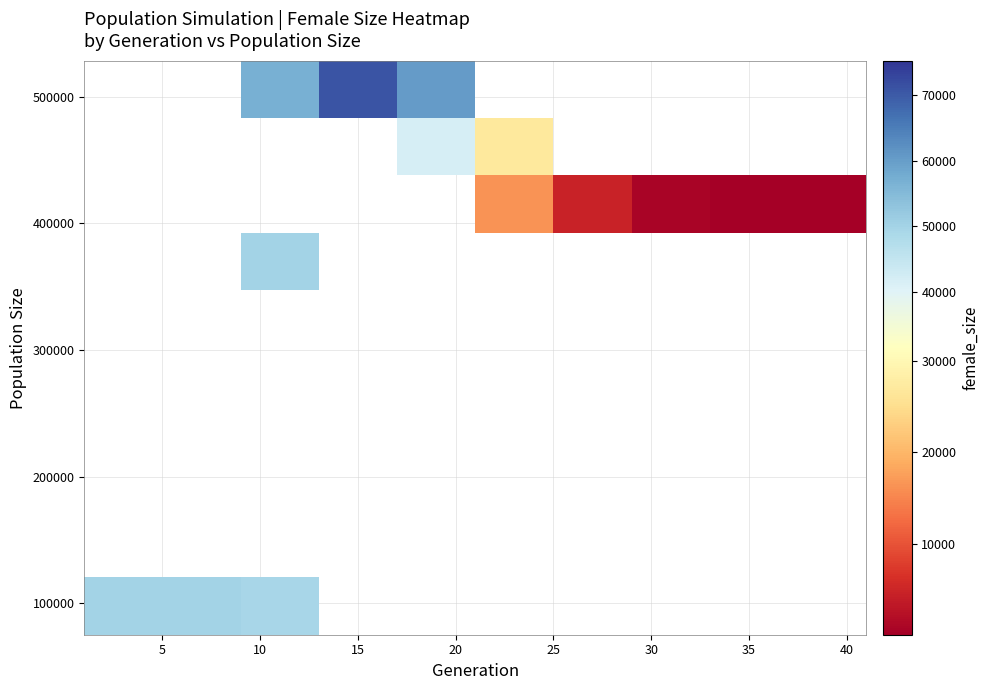

Which category has the highest value across all series?

15